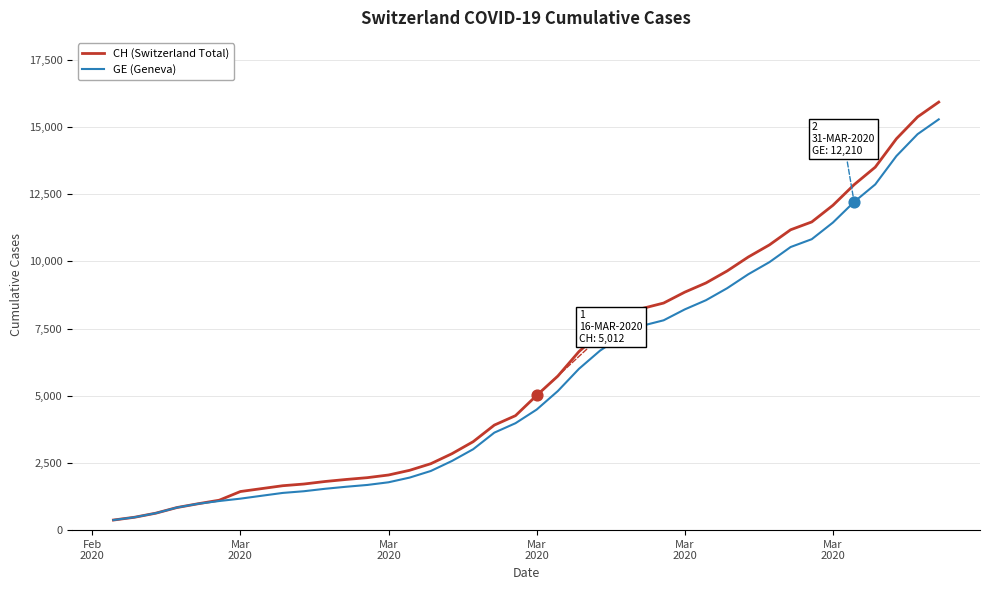

Which series has the largest total across all categories?

CH (Switzerland Total)